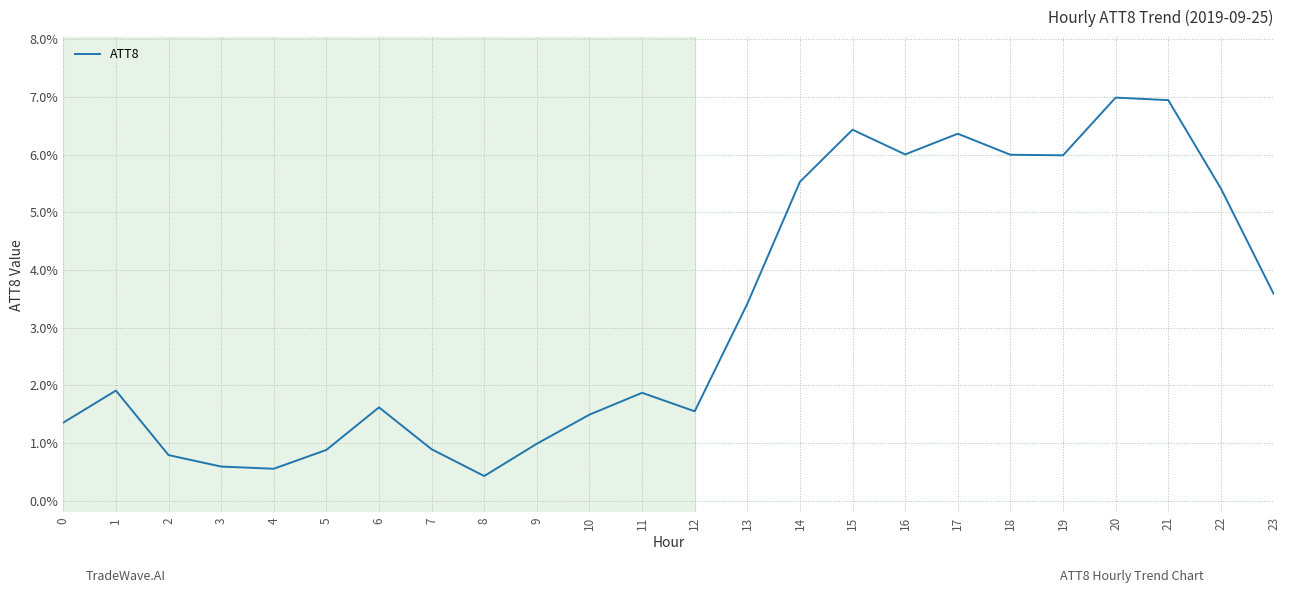

Reading left to right, extract all data points from this chart.

1.4	1.9	0.8	0.6	0.6	0.9	1.6	0.9	0.4	1.0	1.5	1.9	1.6	3.4	5.5	6.4	6.0	6.4	6.0	6.0	7.0	6.9	5.4	3.6